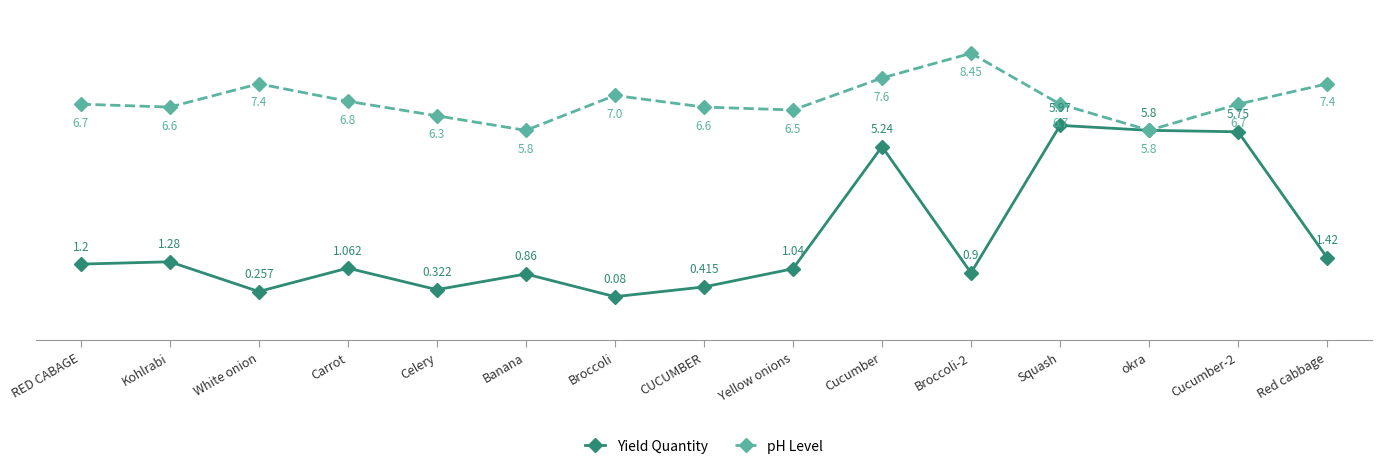

What is the sum of all Yield Quantity values?

31.6